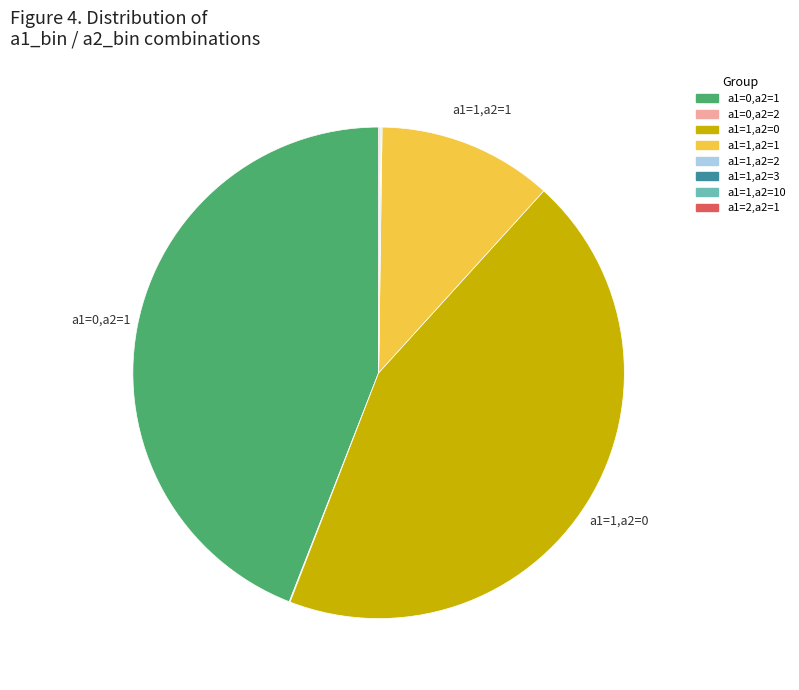

Does any single category account for the majority?

No